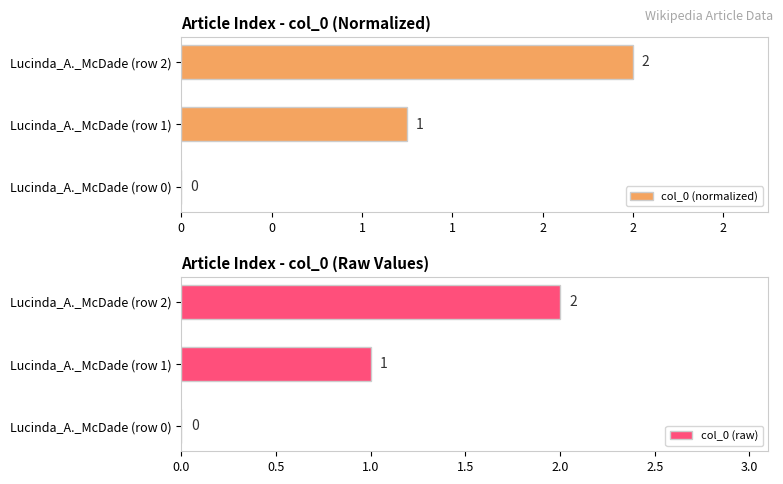

What is the sum of all col_0 (raw) values?

3